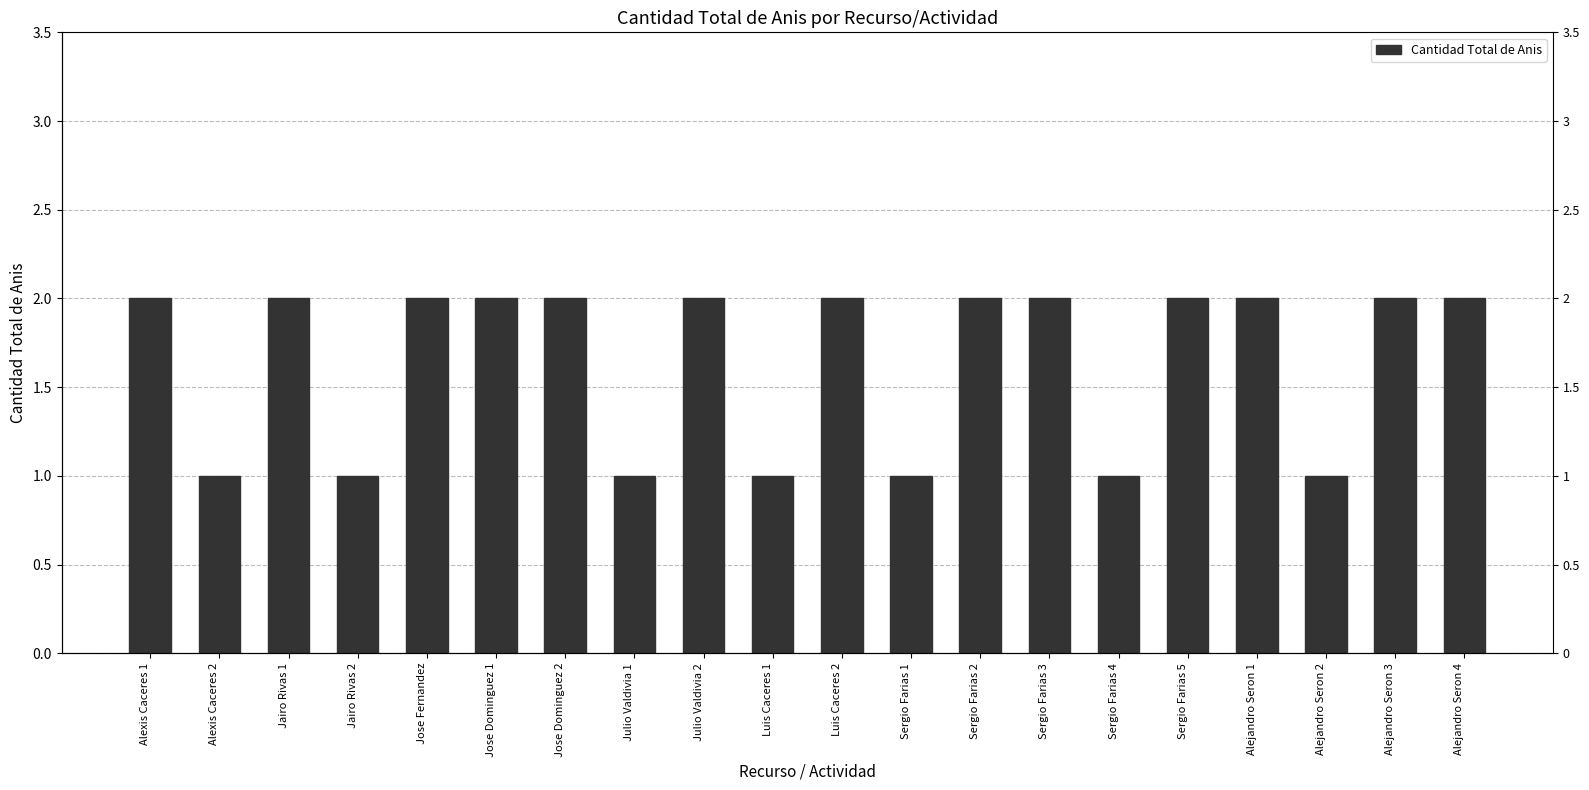

What is the difference between the maximum and minimum values?

1